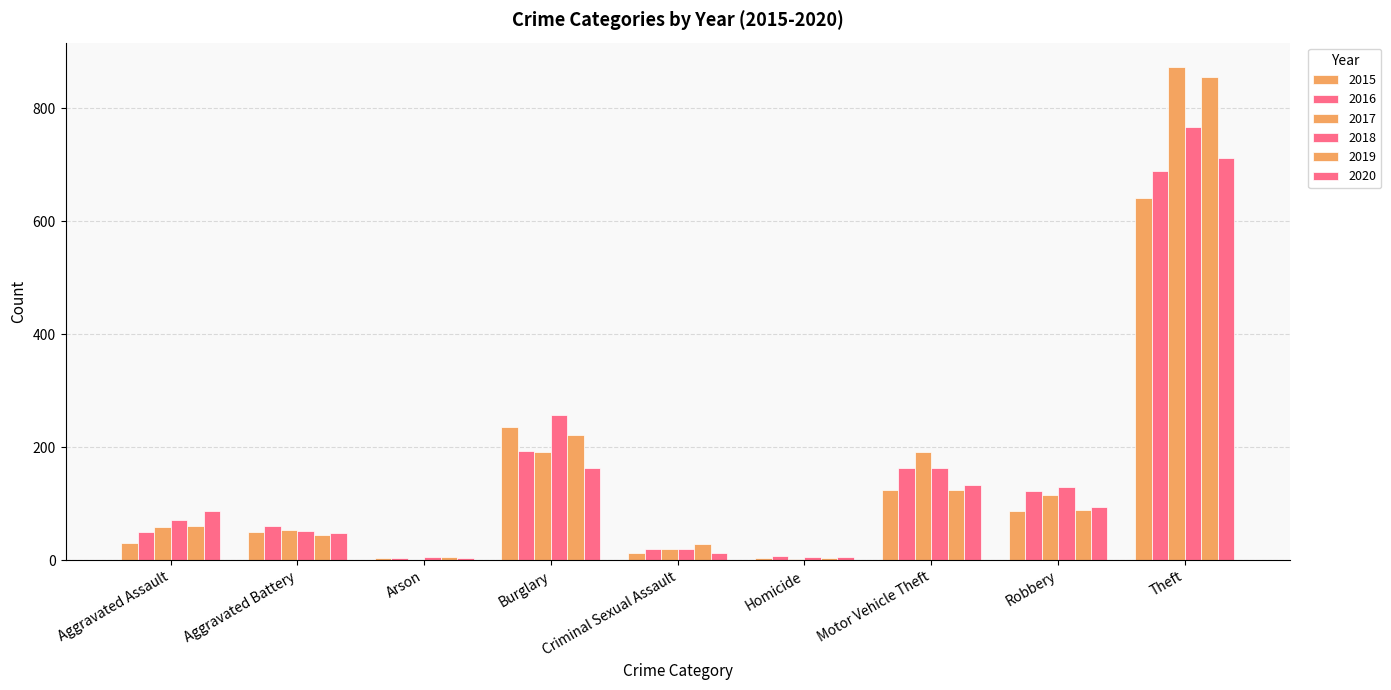

Where is 2020 nearest to the value 358?

Burglary